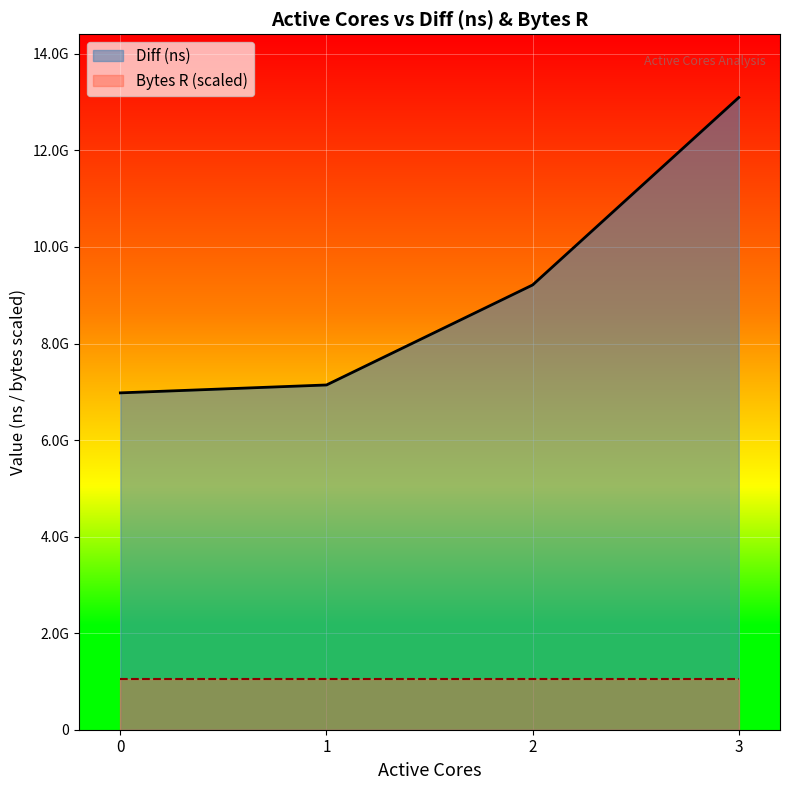

Rank the categories by value from lowest to highest.

0, 1, 2, 3